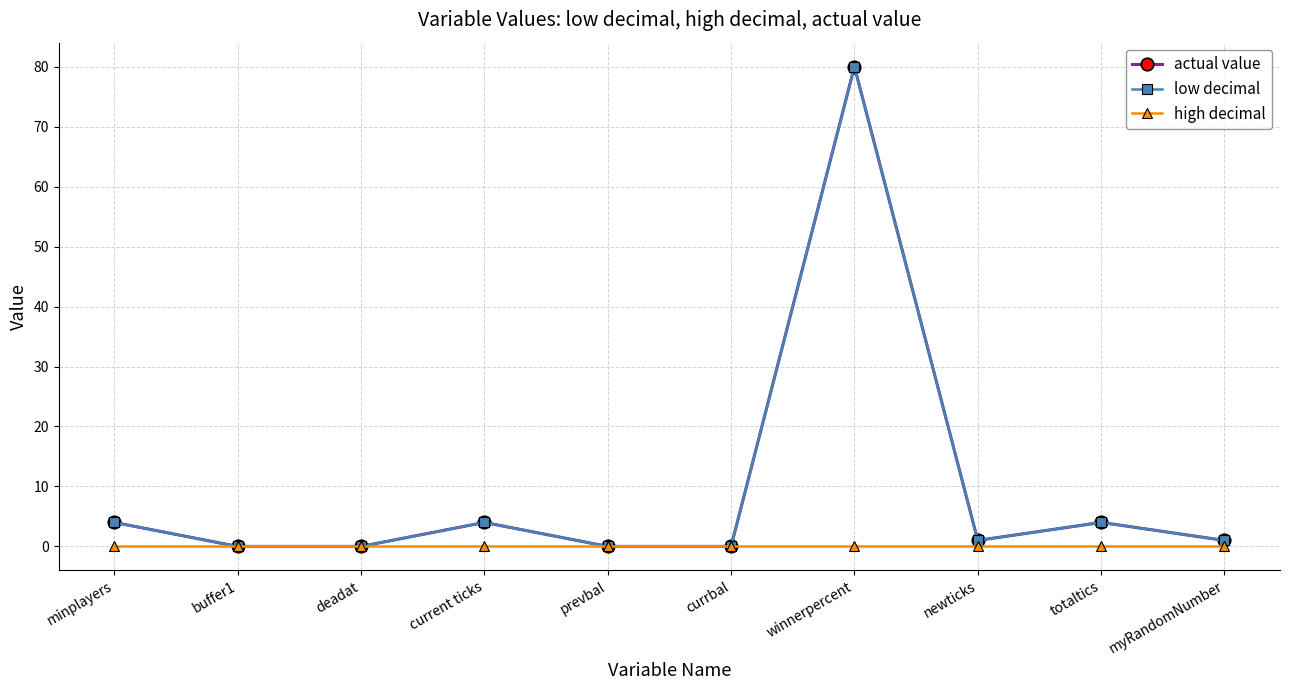

True or false: low decimal and high decimal cross at least once.

False